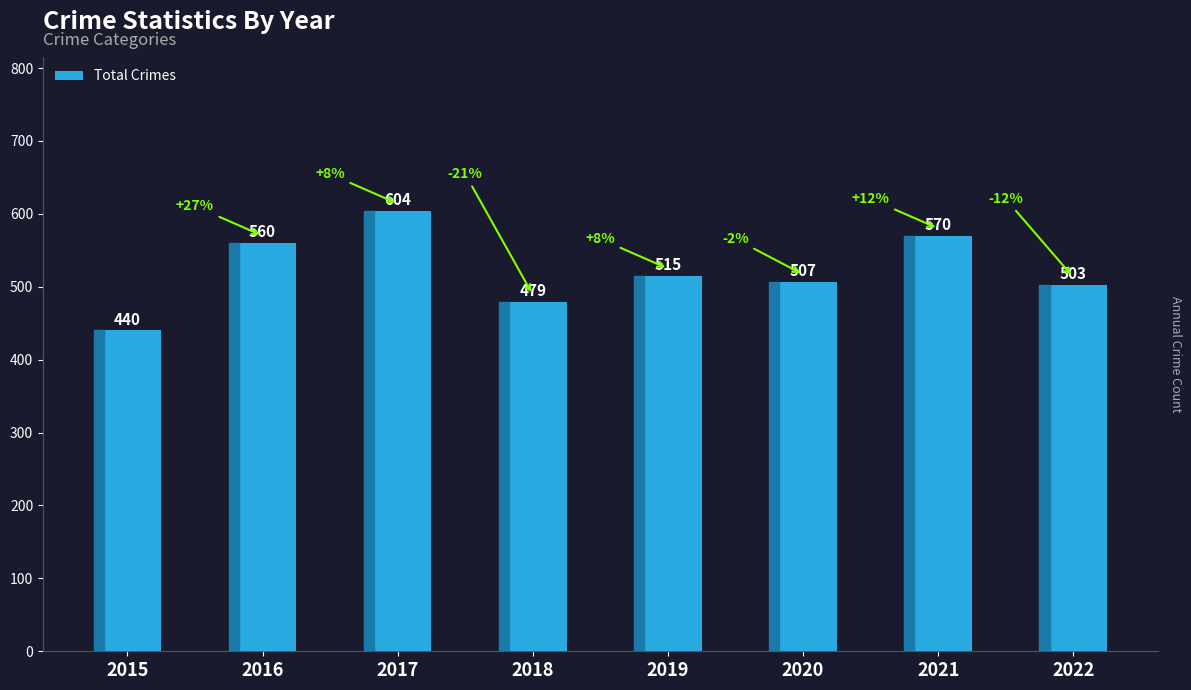

What is the minimum value shown in the chart?

440